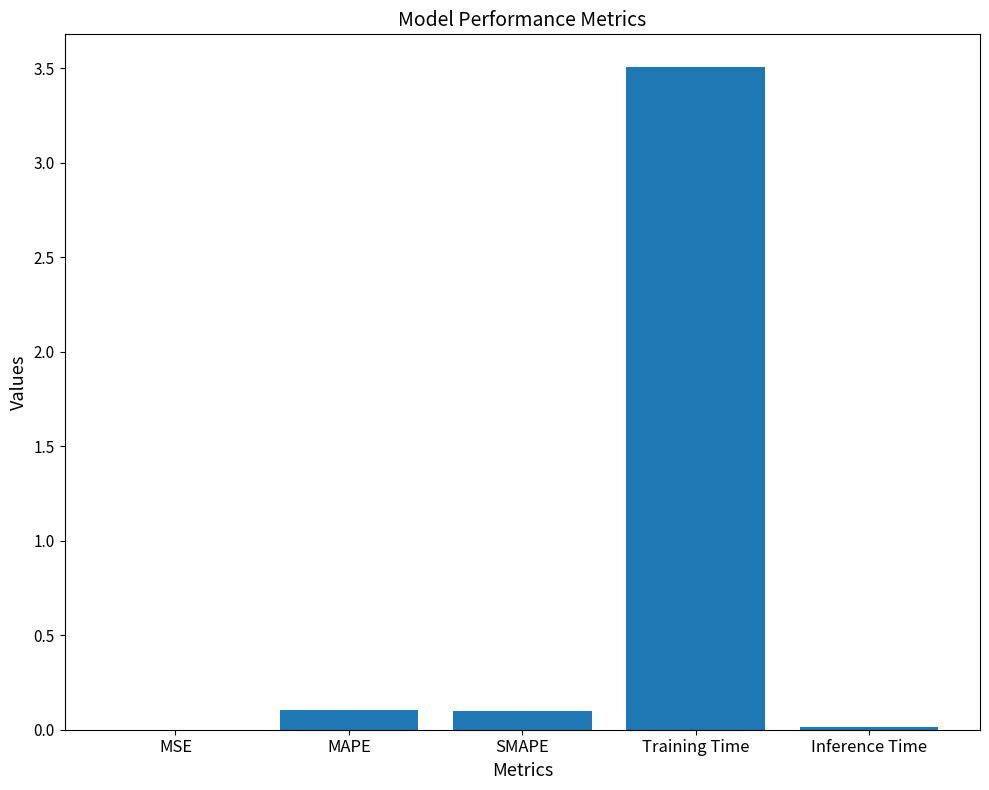

Which category has the highest value across all series?

Training Time